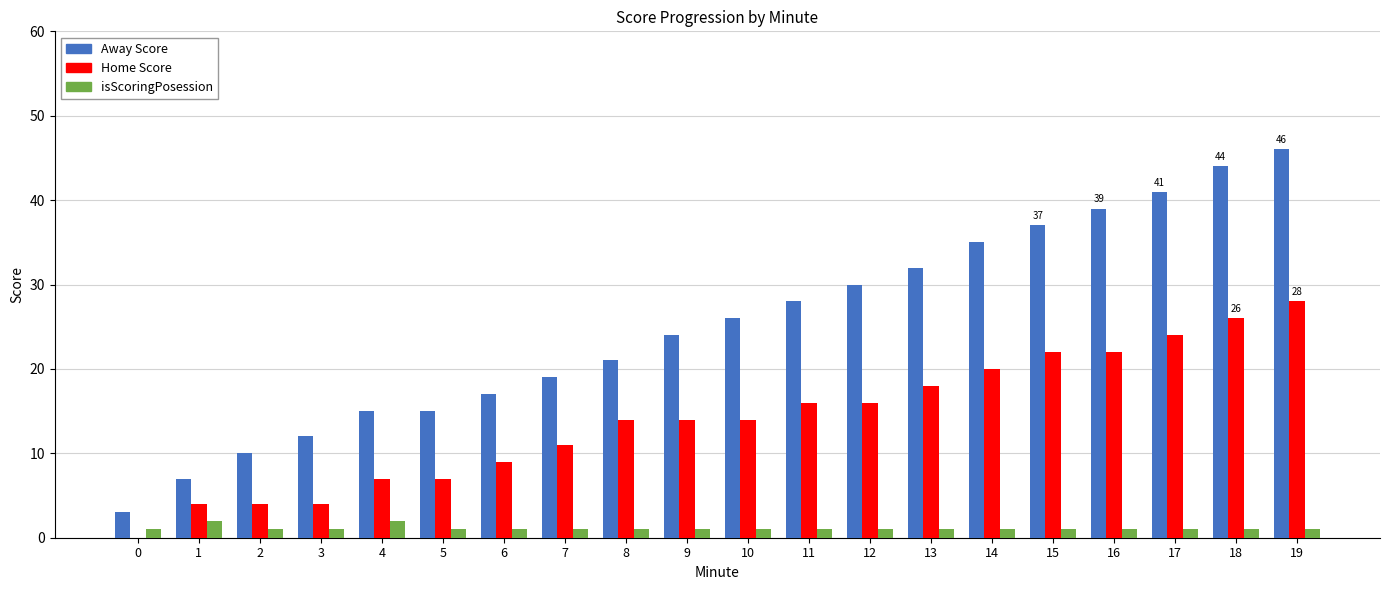

Which series has the largest total across all categories?

Away Score